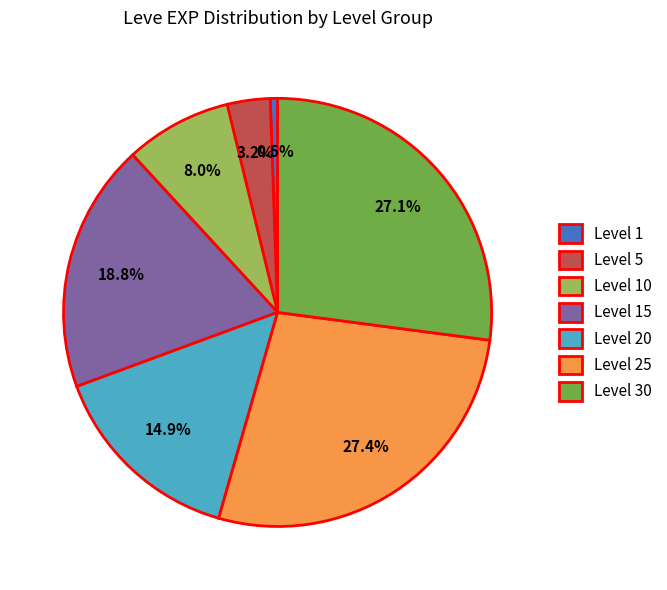

Does any single category account for the majority?

No